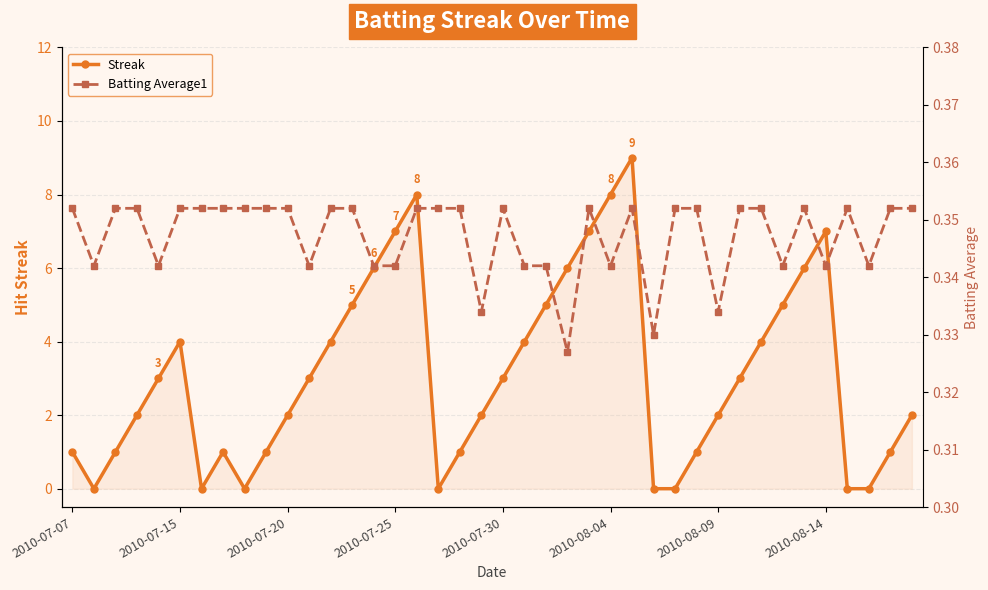

What are all the series names shown in the legend?

Streak, Batting Average1